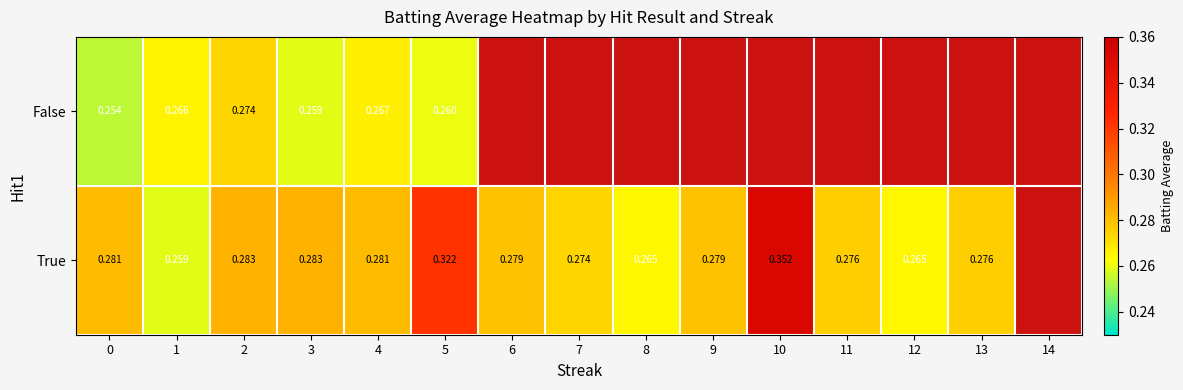

Is the value of True at 12 greater than the value of False at 0?

Yes